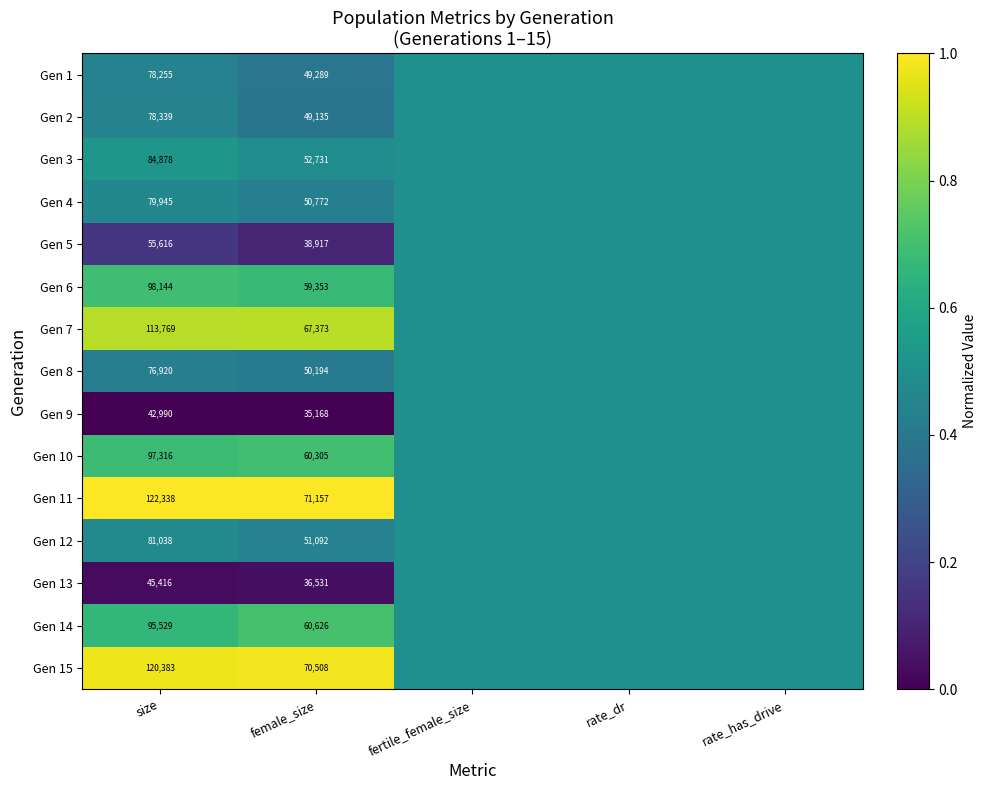

Rank the series at female_size from lowest to highest value.

Gen 9, Gen 13, Gen 5, Gen 2, Gen 1, Gen 8, Gen 4, Gen 12, Gen 3, Gen 6, Gen 10, Gen 14, Gen 7, Gen 15, Gen 11